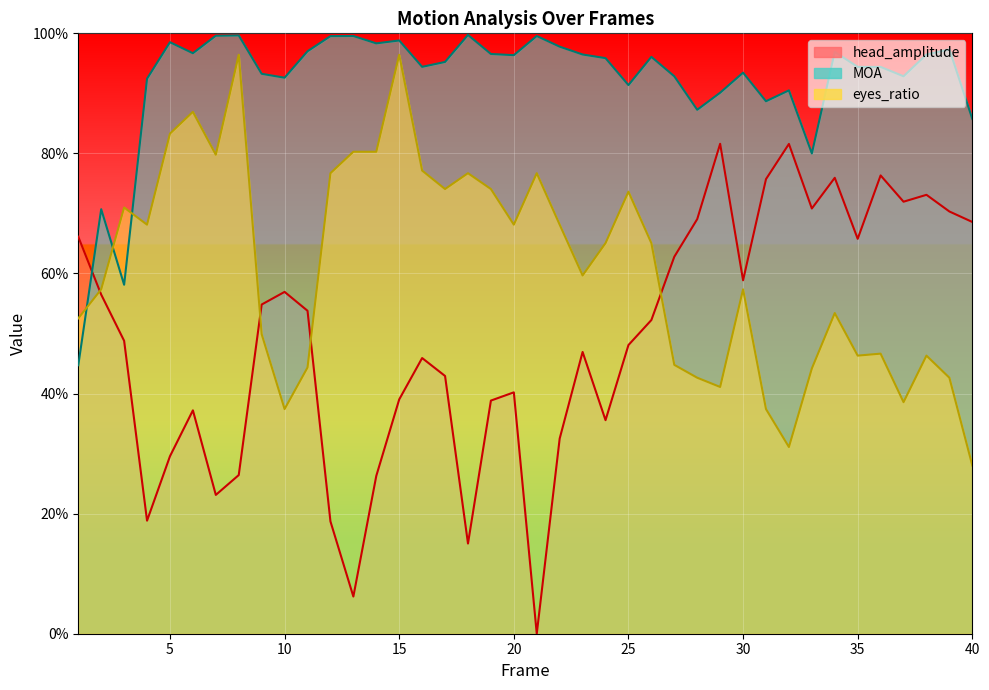

Which category has the lowest value across all series?

21